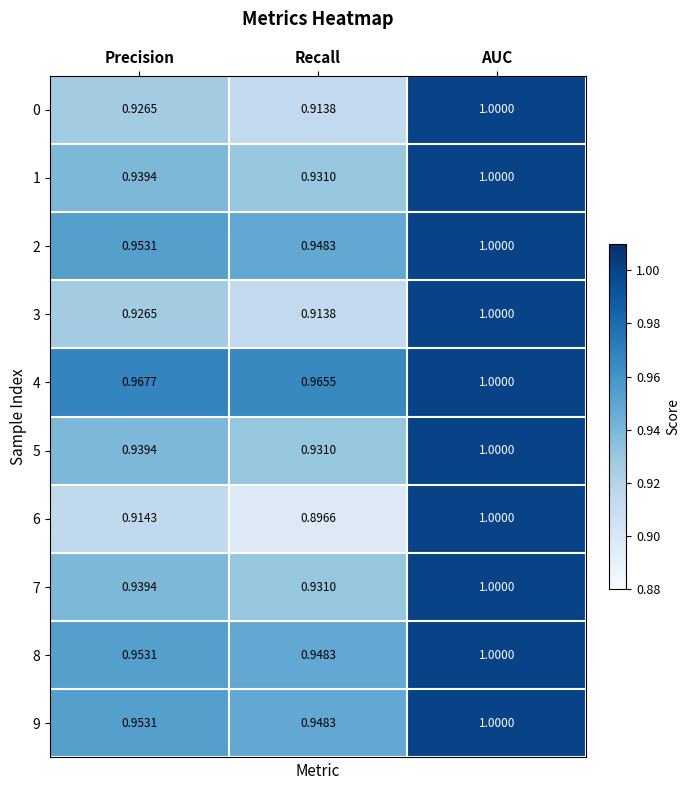

Is the value of 2 at Precision greater than the value of 4 at AUC?

No